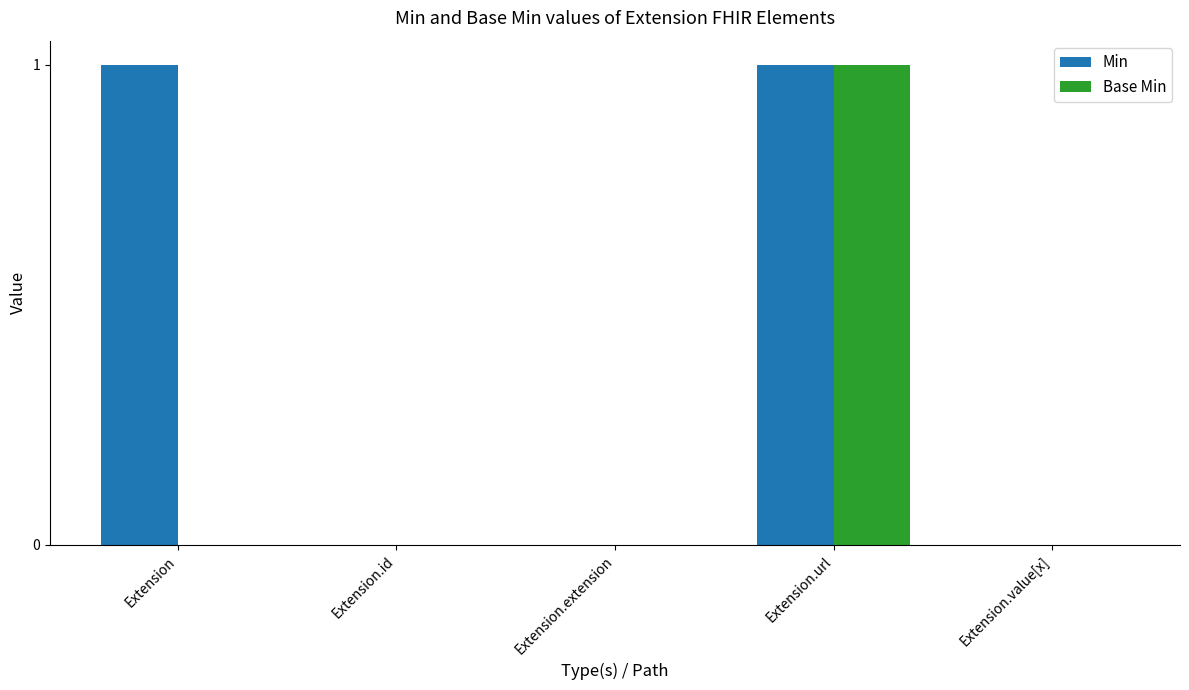

At which category is the sum across all series the highest?

Extension.url